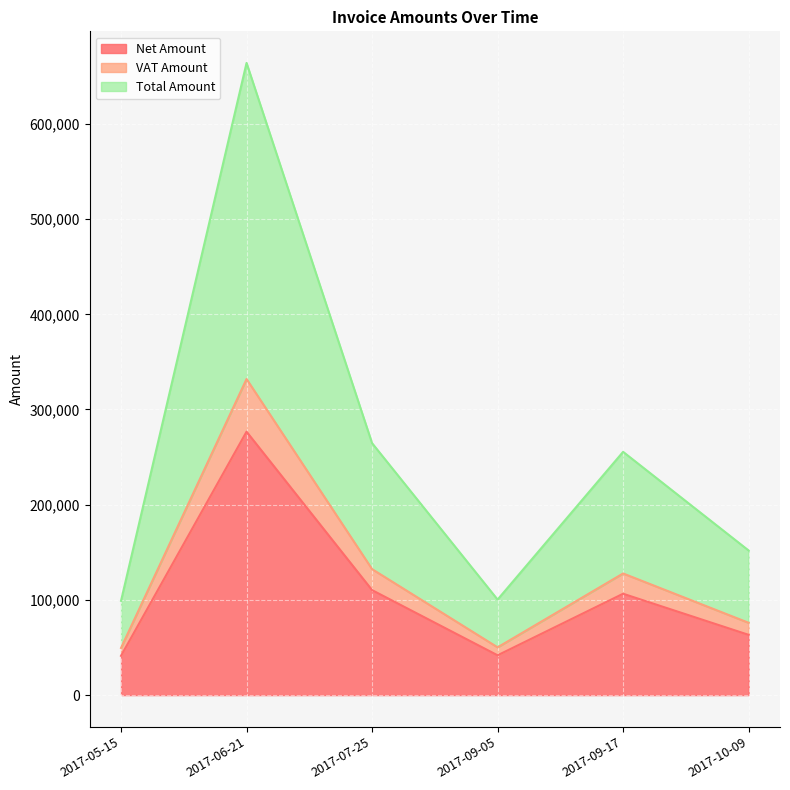

What is the value of the Net Amount point at the 2nd from the left?

276679.0